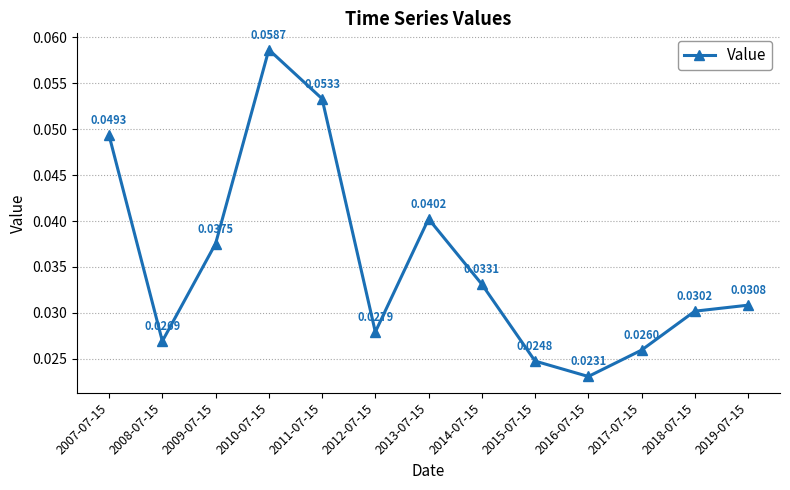

List the labels in order of value, smallest first.

2016-07-15, 2015-07-15, 2017-07-15, 2008-07-15, 2012-07-15, 2018-07-15, 2019-07-15, 2014-07-15, 2009-07-15, 2013-07-15, 2007-07-15, 2011-07-15, 2010-07-15